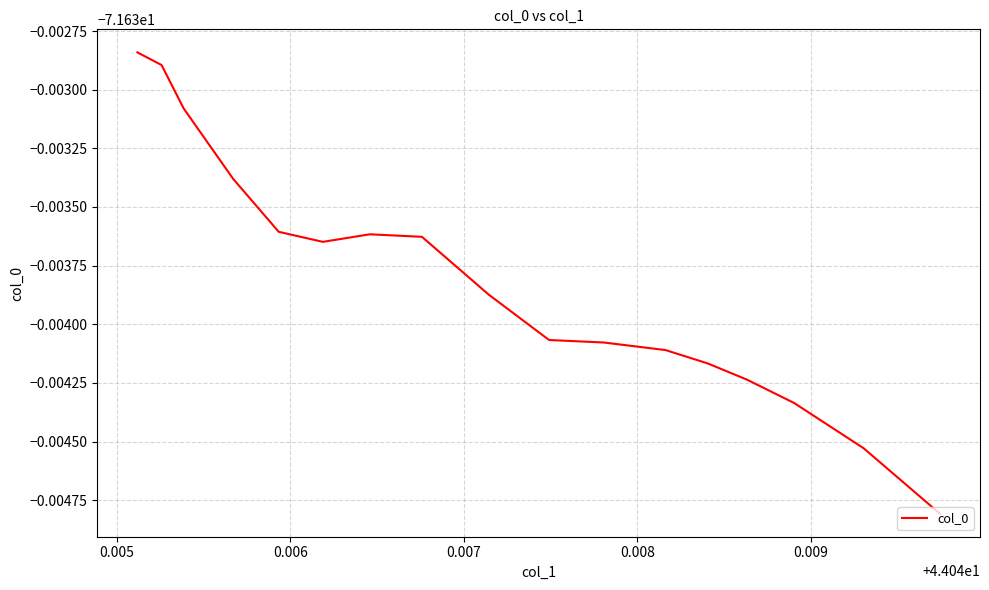

Does the chart display data point markers on the line(s)?

No